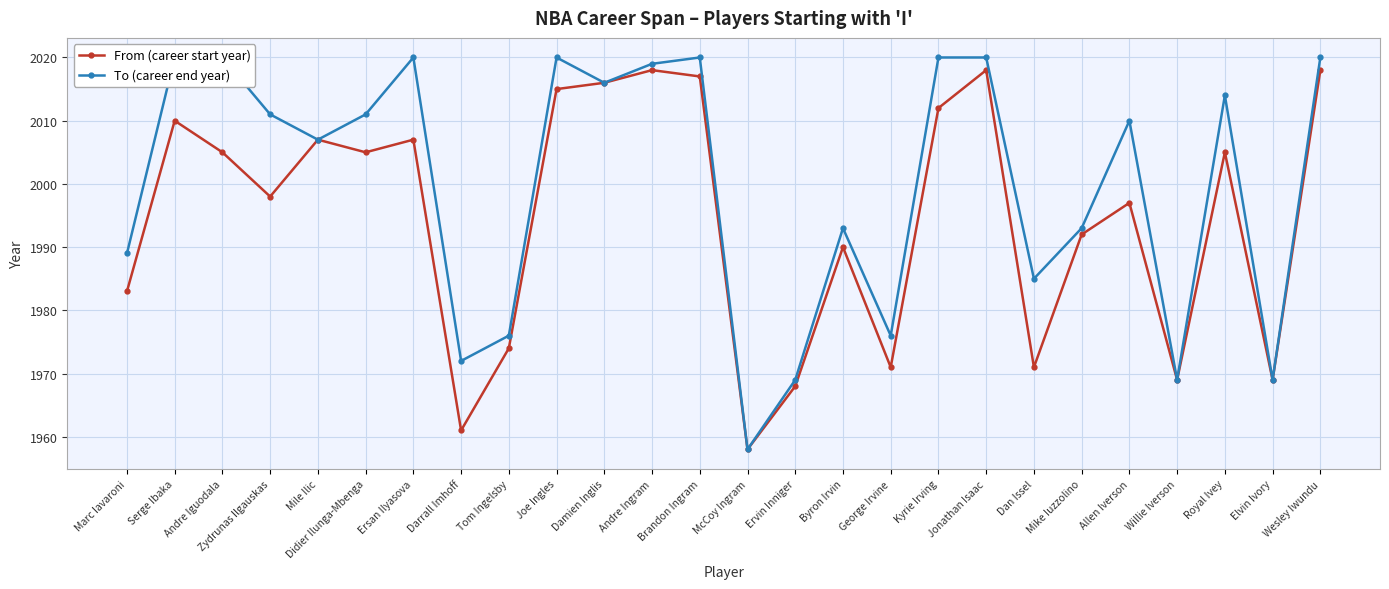

What are all the series names shown in the legend?

From (career start year), To (career end year)